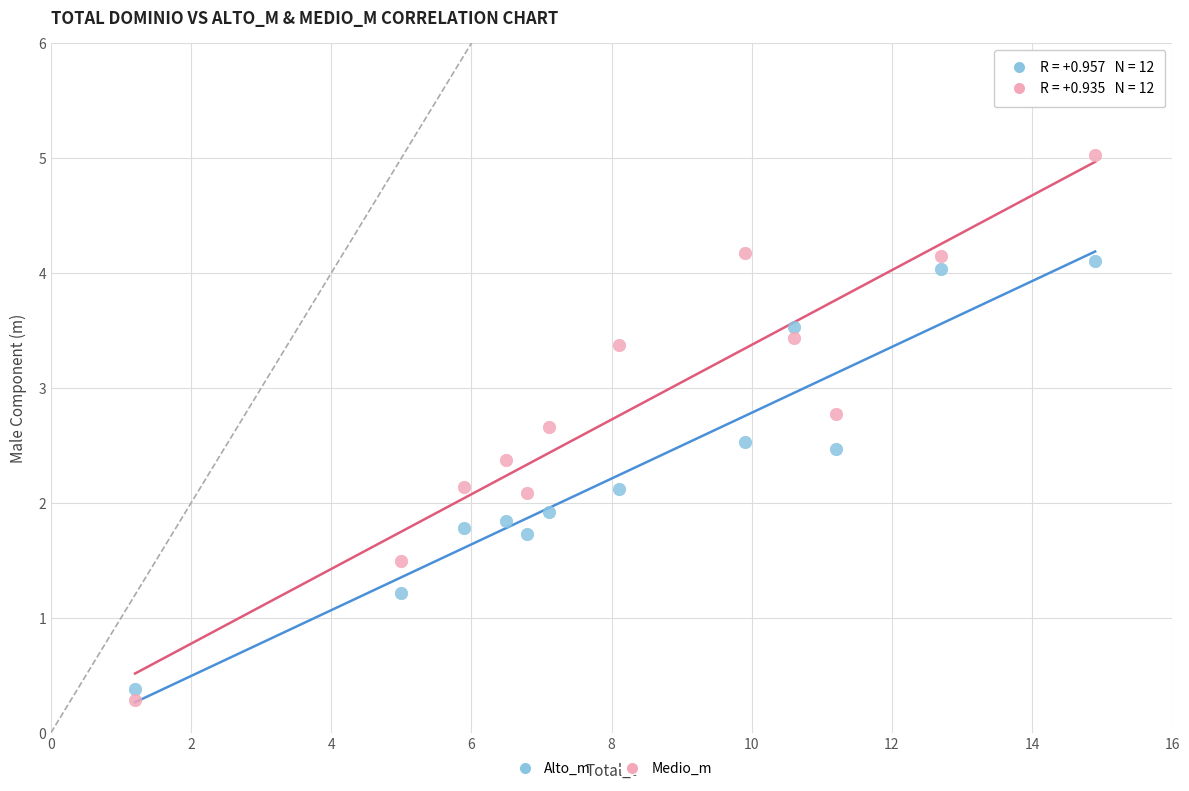

What are all the series names shown in the legend?

Alto_m, Medio_m